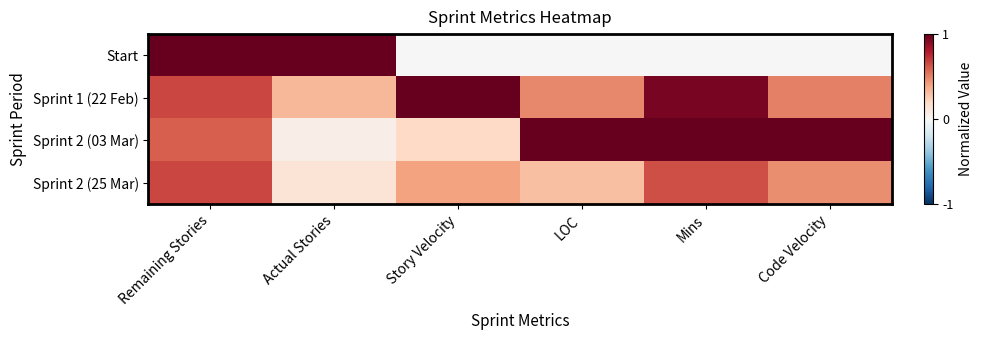

Reading left to right, list all the values displayed in this chart.

Start: Remaining Stories=1.0	Actual Stories=1.0	Story Velocity=0.0	LOC=0.0	Mins=0.0	Code Velocity=0.0
Sprint 1 (22 Feb): Remaining Stories=0.7	Actual Stories=0.3	Story Velocity=1.0	LOC=0.5	Mins=0.9	Code Velocity=0.5
Sprint 2 (03 Mar): Remaining Stories=0.6	Actual Stories=0.1	Story Velocity=0.2	LOC=1.0	Mins=1.0	Code Velocity=1.0
Sprint 2 (25 Mar): Remaining Stories=0.7	Actual Stories=0.1	Story Velocity=0.4	LOC=0.3	Mins=0.6	Code Velocity=0.5